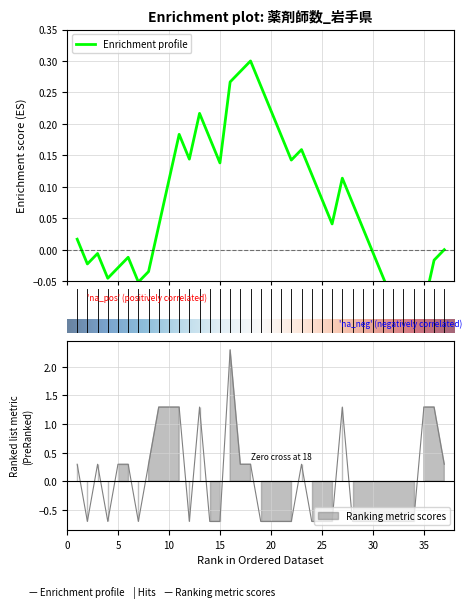

How many values are above zero?

17